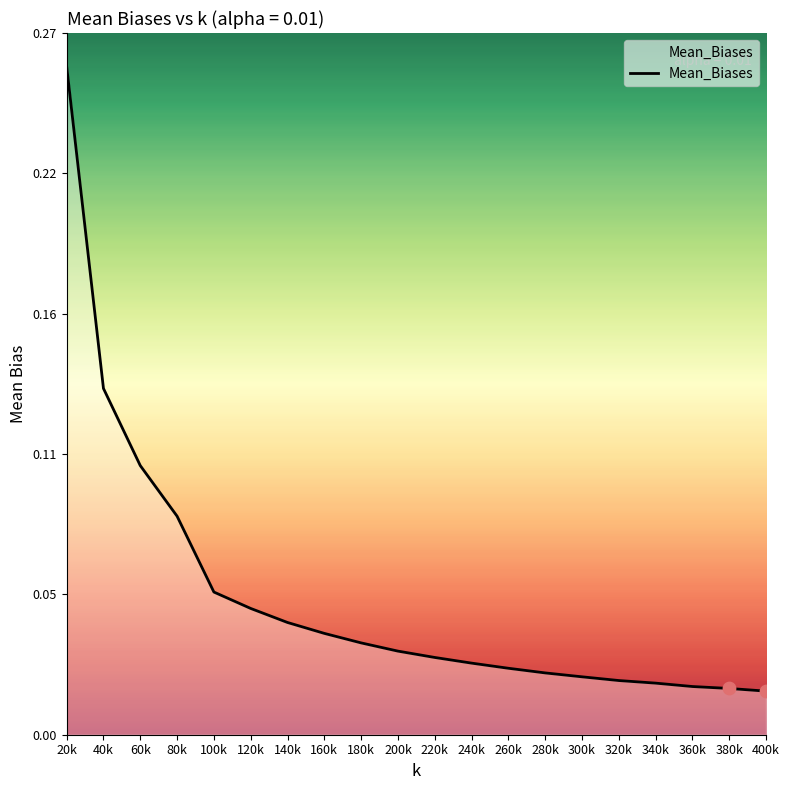

What is the change in value from 20k to 300k?

-0.2